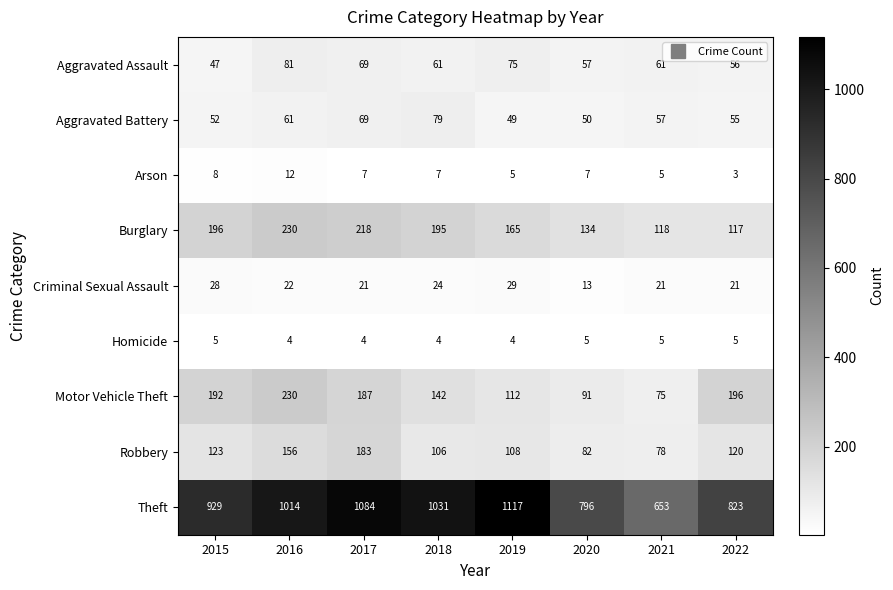

What is the approximate value of Aggravated Battery at 2020, to the nearest 5?

50